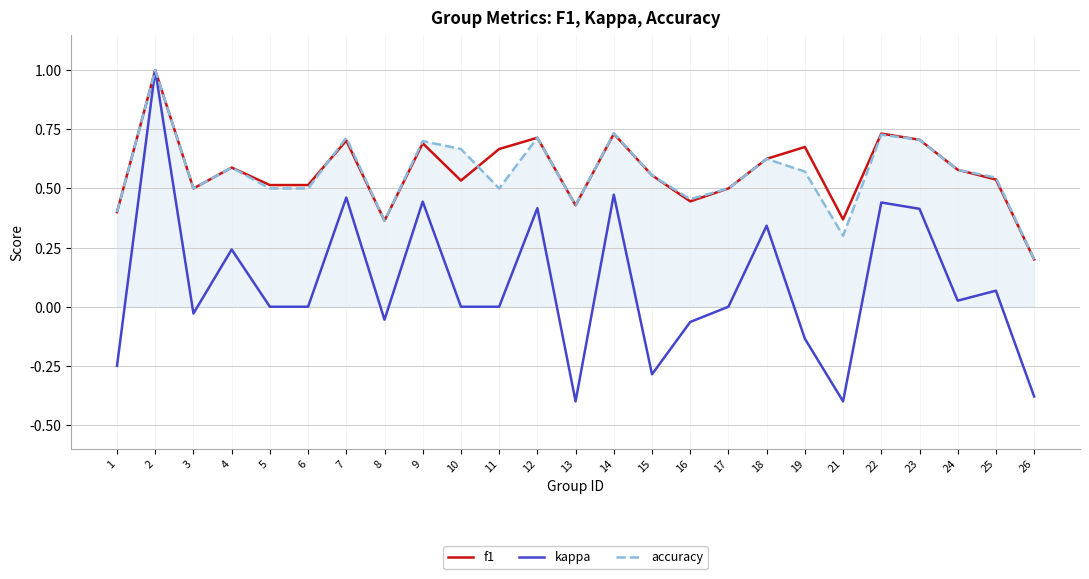

True or false: accuracy has a value of 0.5 at 16.

True